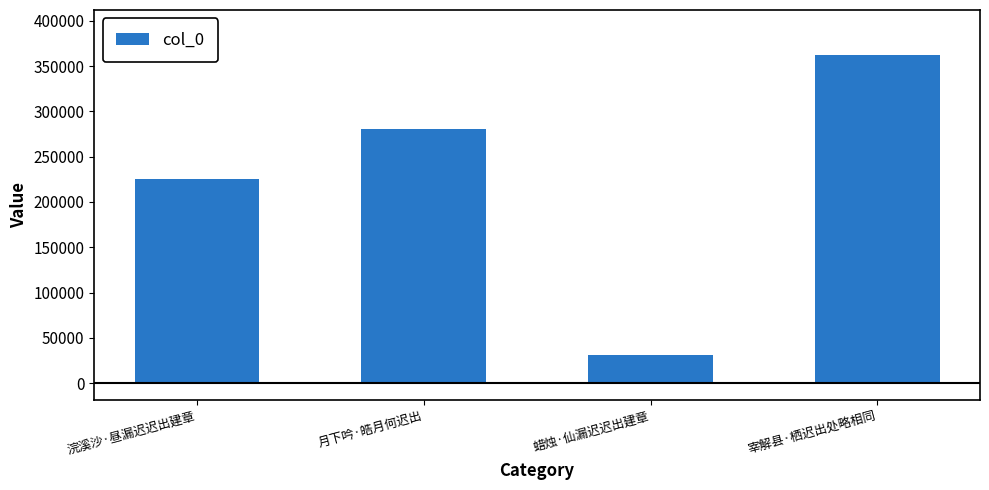

What is the change in value from 月下吟·皓月何迟出 to 宰解县·栖迟出处略相同?

+82054